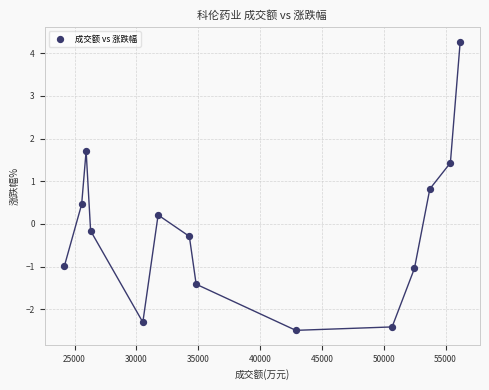

What is the range of X values (max minus min)?

32008.0